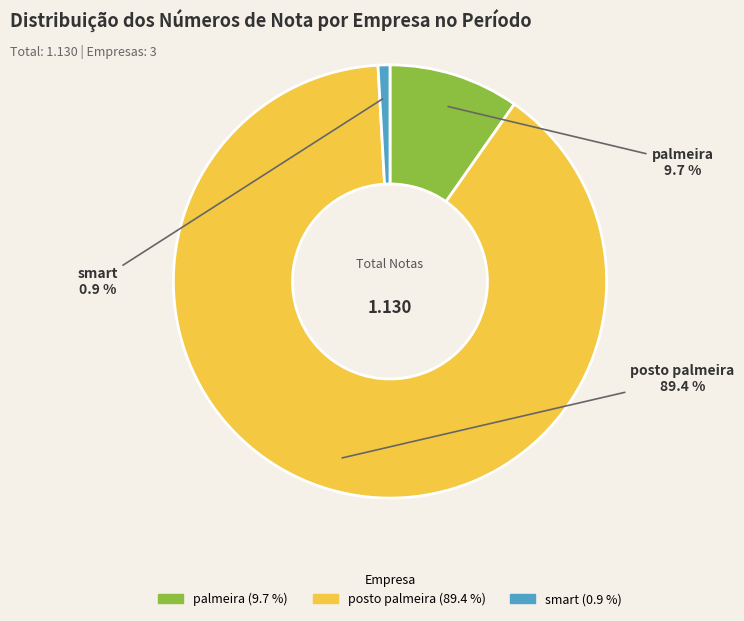

What is the majority slice?

posto palmeira